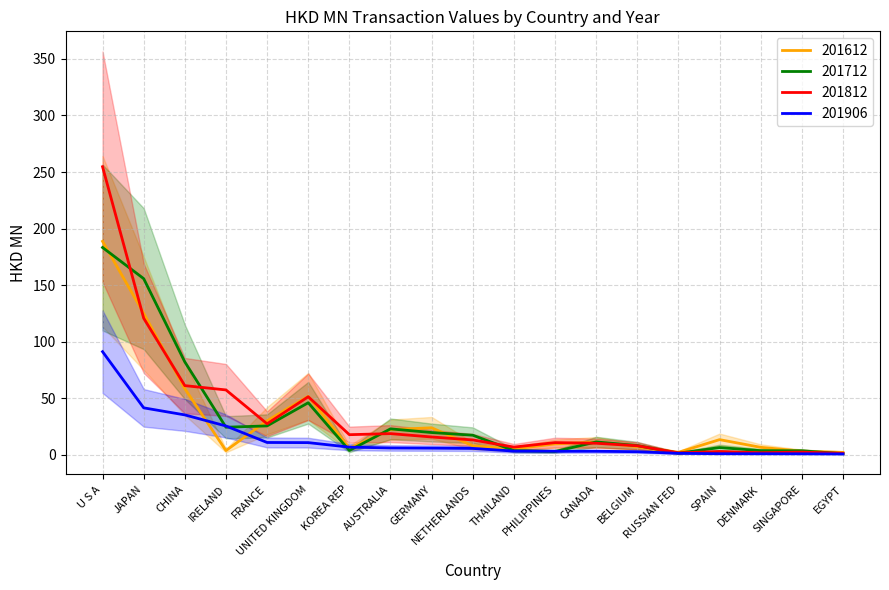

Reading left to right, list all the values displayed in this chart.

201612: U S A=188.7	JAPAN=125.1	CHINA=58.5	IRELAND=3.7	FRANCE=30.1	UNITED KINGDOM=51.7	KOREA REP=5.9	AUSTRALIA=22.3	GERMANY=23.9	NETHERLANDS=8.0	THAILAND=5.1	PHILIPPINES=9.7	CANADA=11.3	BELGIUM=7.1	RUSSIAN FED=2.2	SPAIN=13.4	DENMARK=6.6	SINGAPORE=3.3	EGYPT=2.1
201712: U S A=183.3	JAPAN=155.7	CHINA=82.2	IRELAND=24.4	FRANCE=25.6	UNITED KINGDOM=46.0	KOREA REP=3.8	AUSTRALIA=23.0	GERMANY=19.7	NETHERLANDS=17.3	THAILAND=3.7	PHILIPPINES=2.9	CANADA=11.4	BELGIUM=8.2	RUSSIAN FED=1.4	SPAIN=6.4	DENMARK=3.7	SINGAPORE=3.5	EGYPT=1.0
201812: U S A=254.7	JAPAN=120.8	CHINA=61.2	IRELAND=57.4	FRANCE=27.4	UNITED KINGDOM=51.3	KOREA REP=17.8	AUSTRALIA=18.7	GERMANY=15.8	NETHERLANDS=13.2	THAILAND=6.8	PHILIPPINES=10.8	CANADA=10.2	BELGIUM=8.0	RUSSIAN FED=1.8	SPAIN=2.9	DENMARK=1.9	SINGAPORE=2.4	EGYPT=1.3
201906: U S A=91.2	JAPAN=41.5	CHINA=35.3	IRELAND=25.5	FRANCE=10.9	UNITED KINGDOM=10.8	KOREA REP=6.8	AUSTRALIA=6.1	GERMANY=5.9	NETHERLANDS=5.7	THAILAND=3.3	PHILIPPINES=3.2	CANADA=3.2	BELGIUM=2.8	RUSSIAN FED=1.3	SPAIN=1.0	DENMARK=1.0	SINGAPORE=0.9	EGYPT=0.8